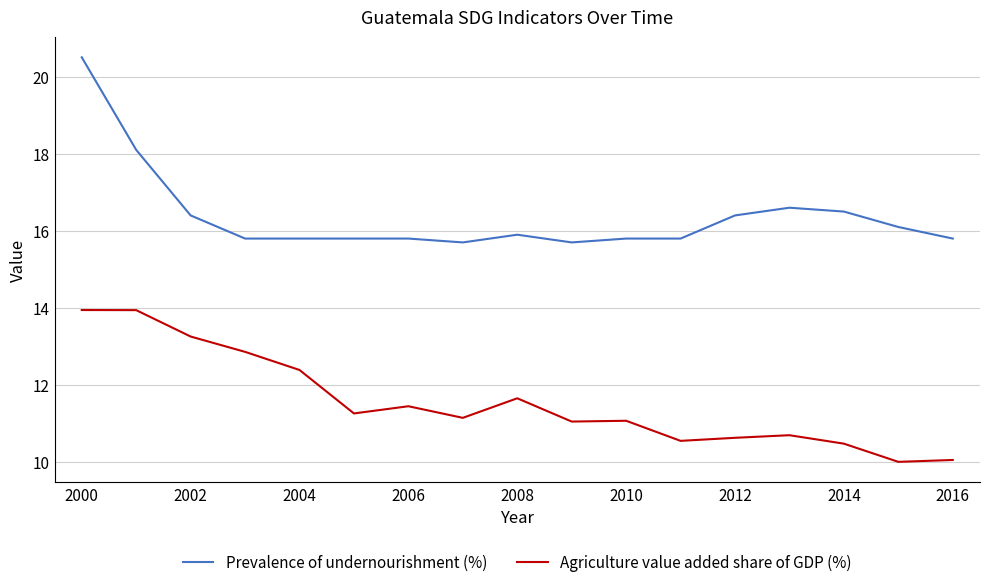

List the series in order of their peak value, highest first.

Prevalence of undernourishment (%), Agriculture value added share of GDP (%)